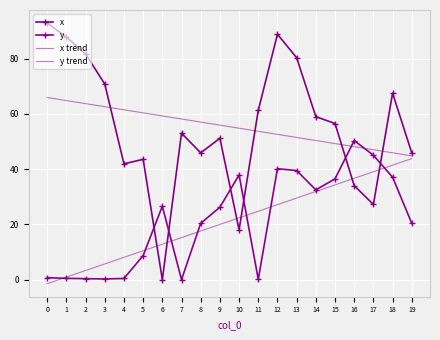

List the labels in order of y value, largest first.

16, 17, 12, 13, 10, 18, 15, 14, 6, 9, 8, 19, 5, 0, 1, 4, 2, 3, 11, 7